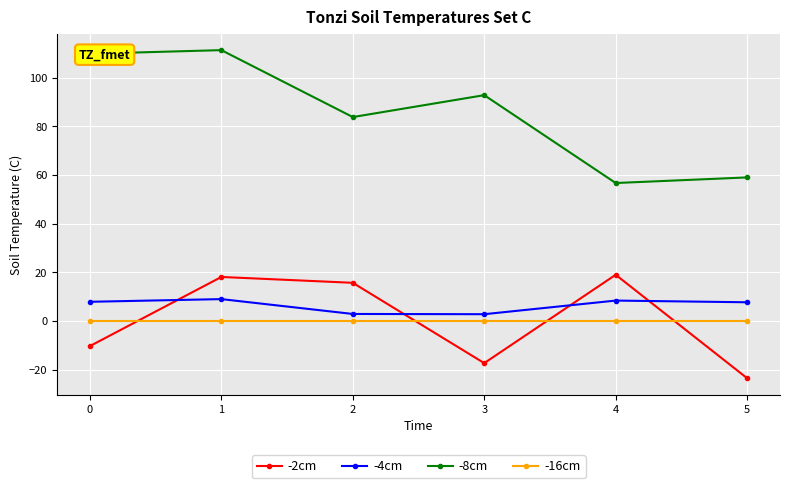

Rank the series at 3 from highest to lowest value.

-8cm, -4cm, -16cm, -2cm